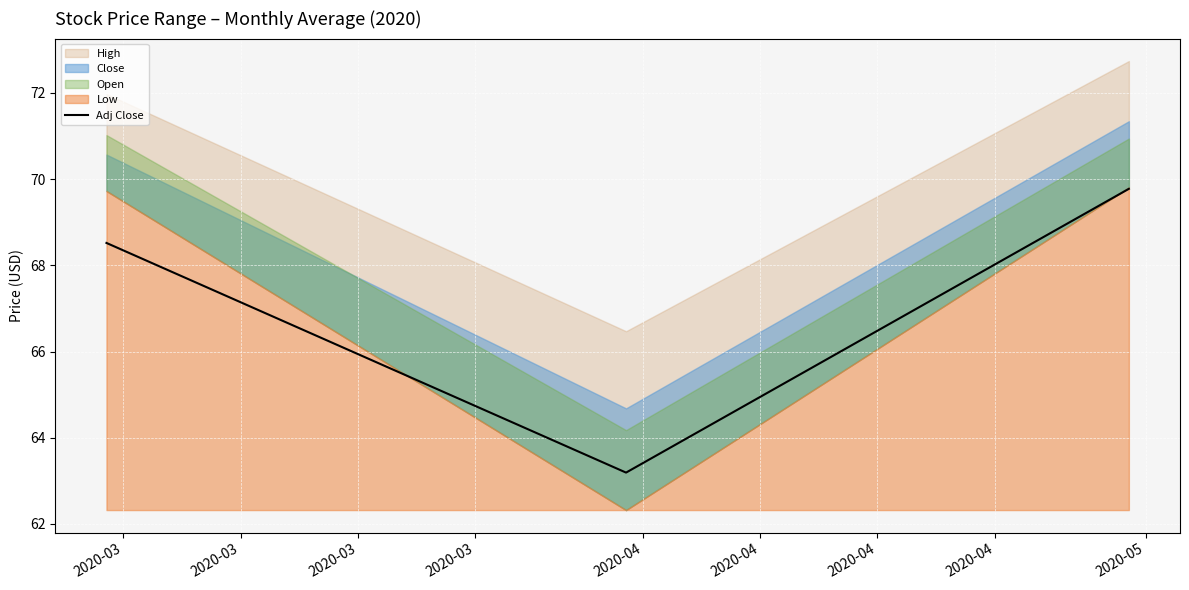

What is the sum of the values at 2020-03 and 2020-03?

138.3